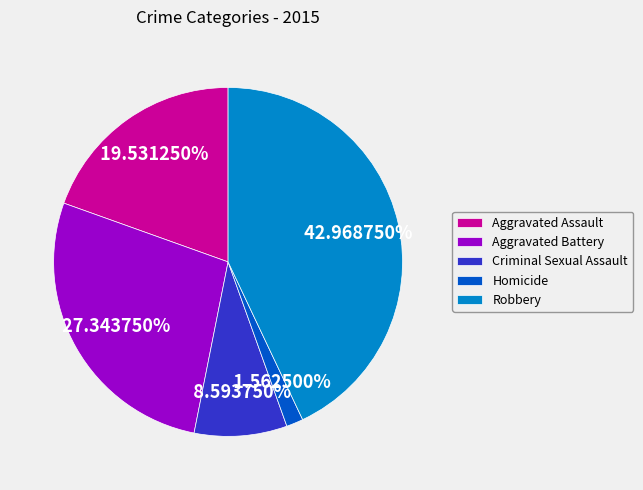

What percentage is the Robbery slice, to the nearest percent?

43%